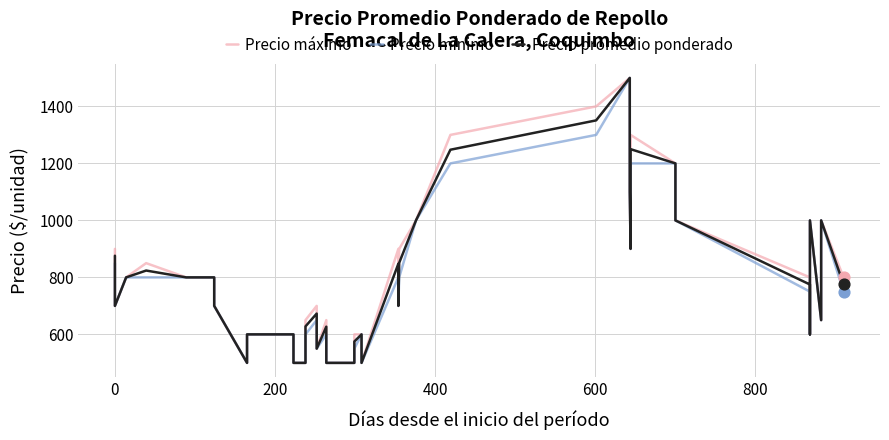

Which series contains the lowest Y value?

Precio máximo